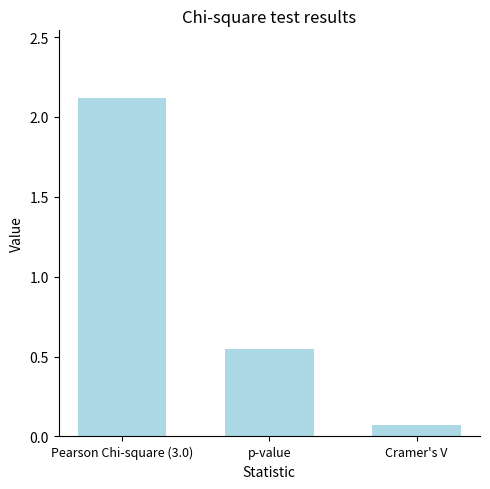

List the labels in order of value, smallest first.

Cramer's V, p-value, Pearson Chi-square (3.0)